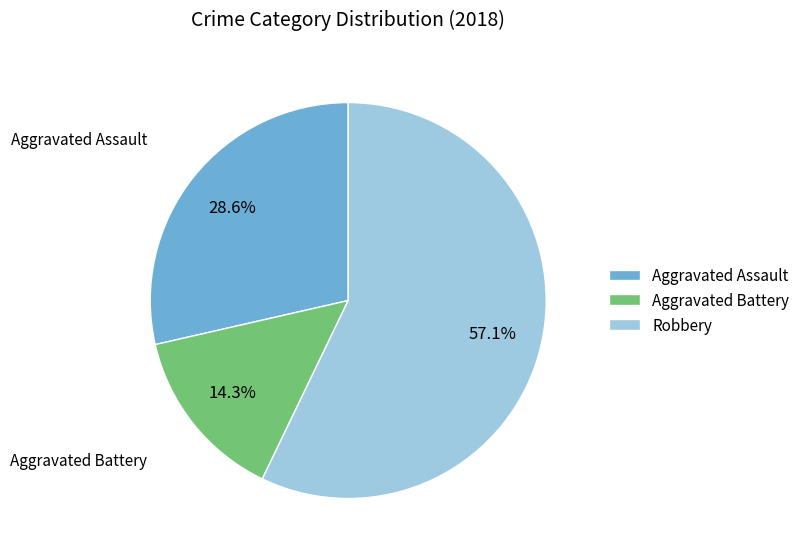

To the nearest percent, what portion does Robbery represent?

57%